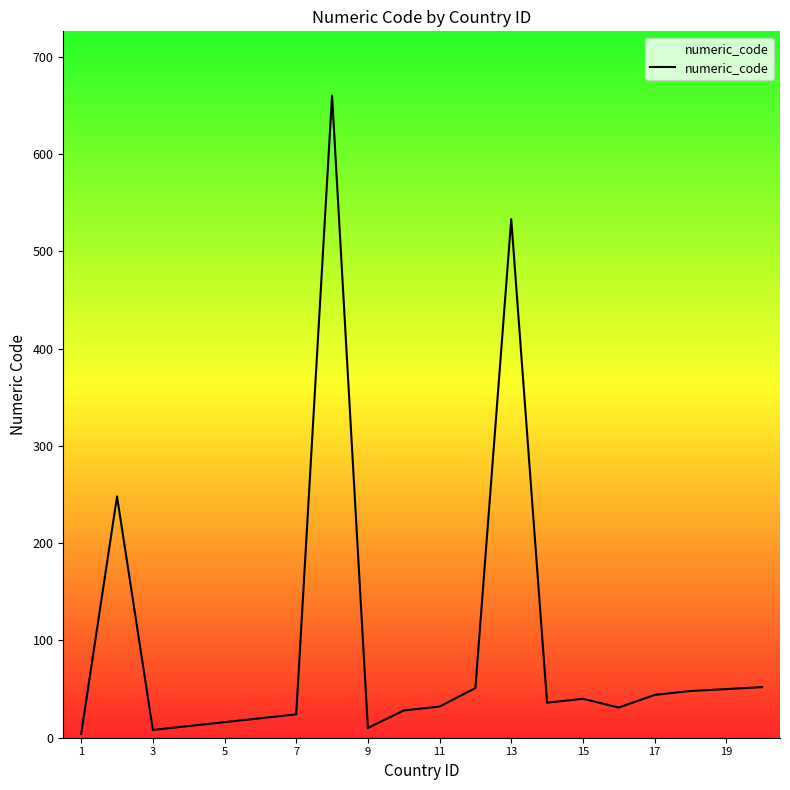

How many points are higher than both their immediate neighbors (excluding endpoints)?

4